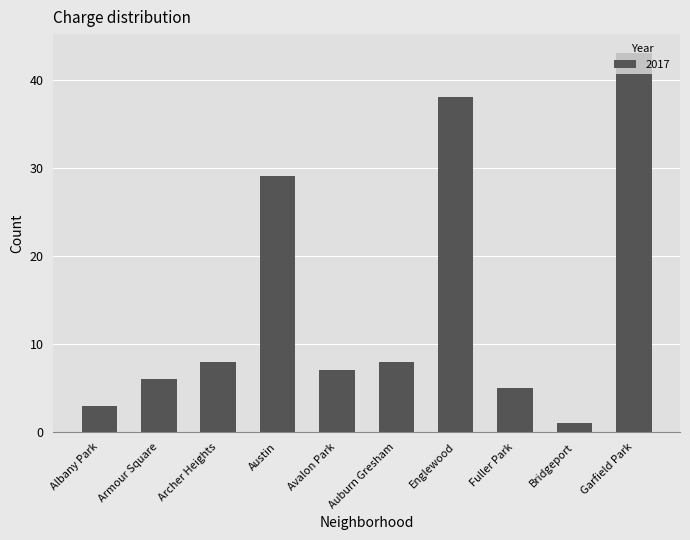

Which has a higher value, Archer Heights or Avalon Park?

Archer Heights